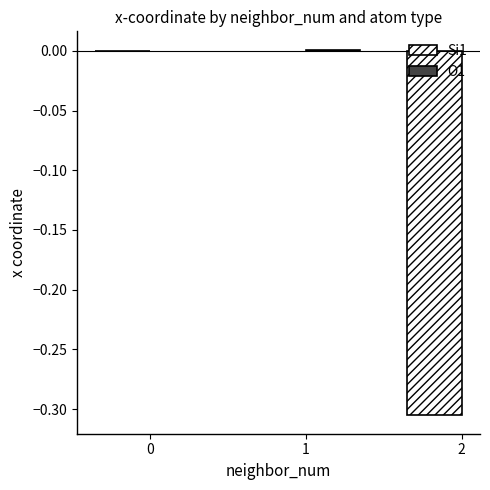

List the series in order of their peak value, highest first.

Si1, O1